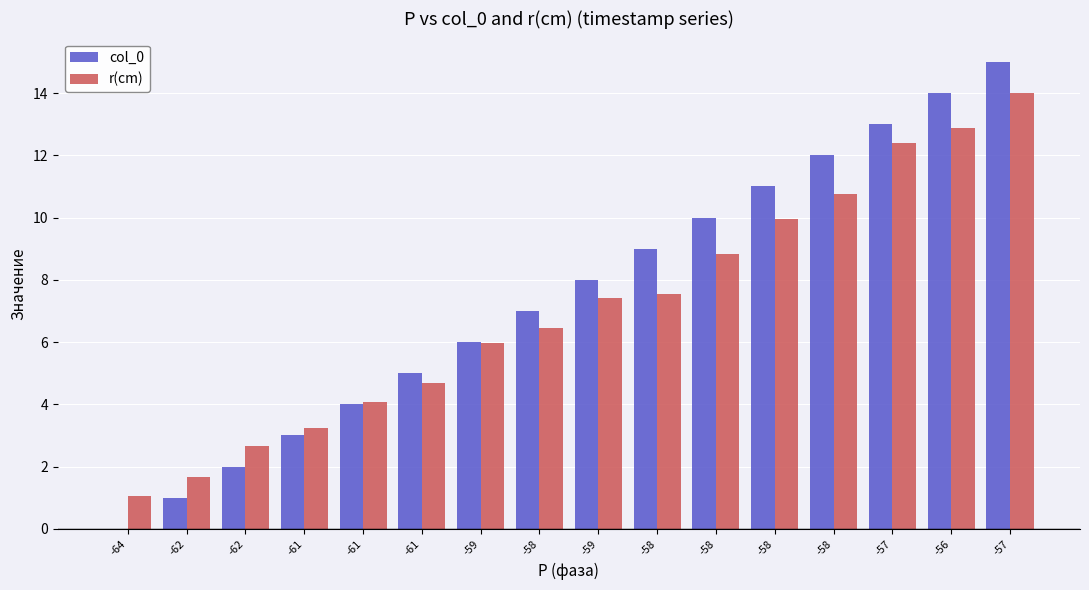

At which label does r(cm) reach its peak?

-57